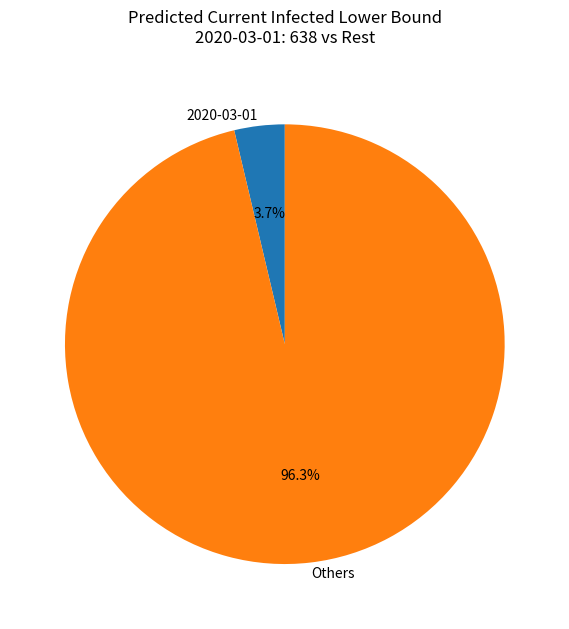

Between 2020-03-01 and Others, which is larger?

Others